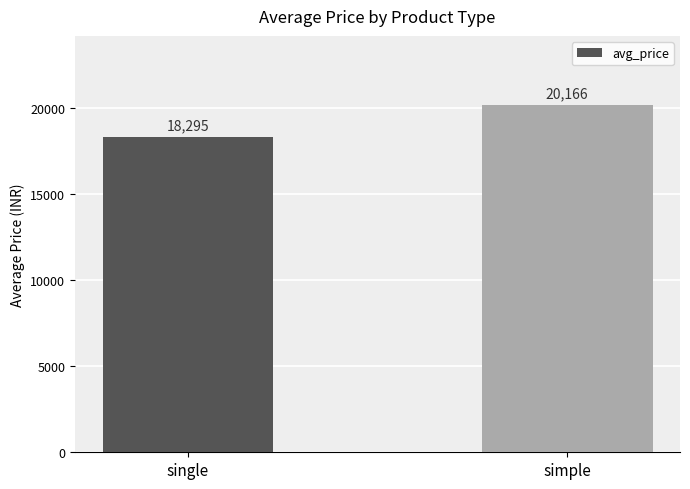

Is it true that the value at simple is 10625.6?

False